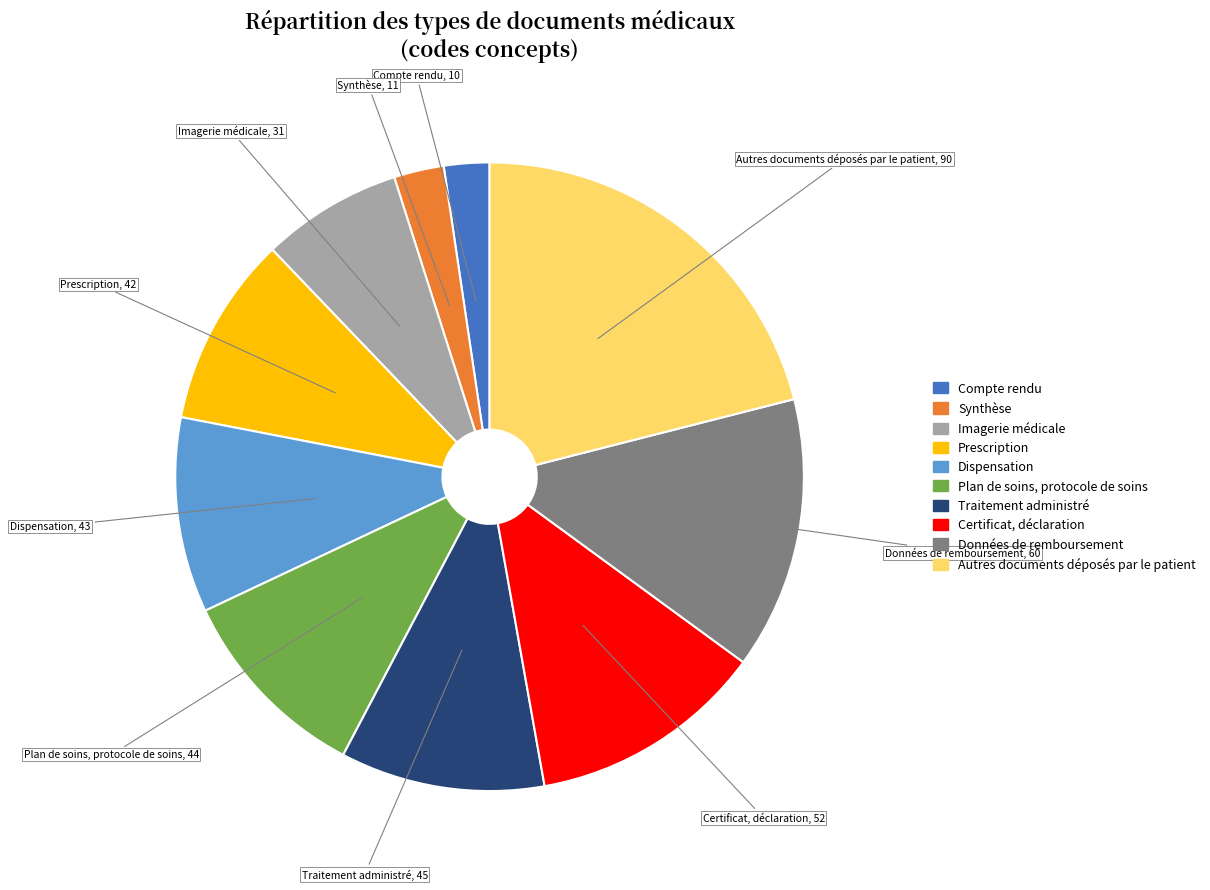

Do Traitement administré and Prescription together represent more than half of the pie?

No